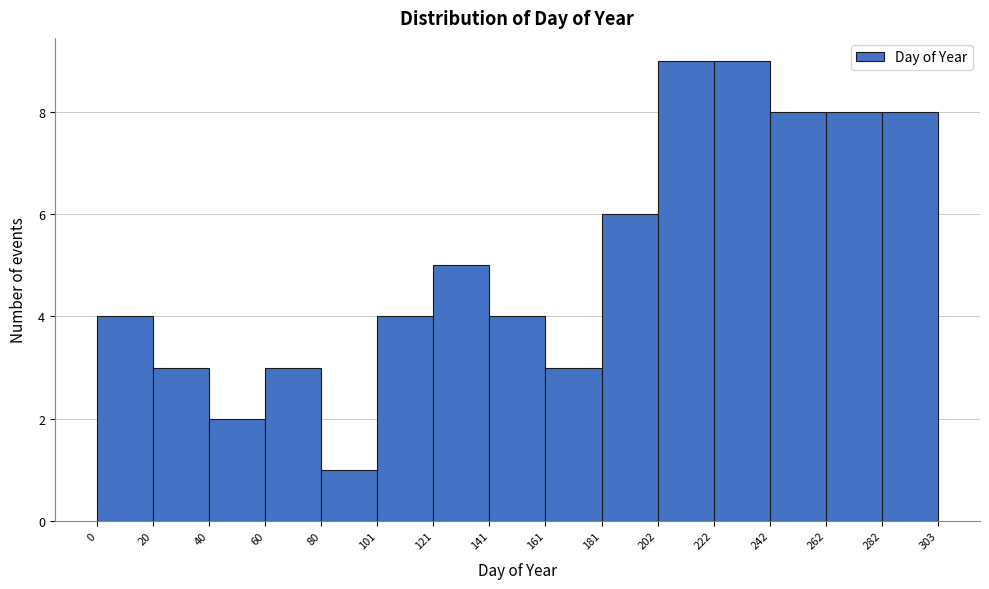

How tall is the bar that spans 0 to 20 on the x-axis? The values are not printed on the chart, so give them approximately, as read against the axis.

4